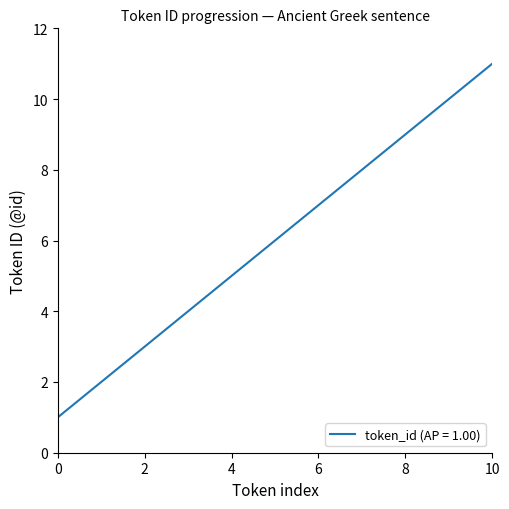

What is the difference between the maximum and minimum values?

10